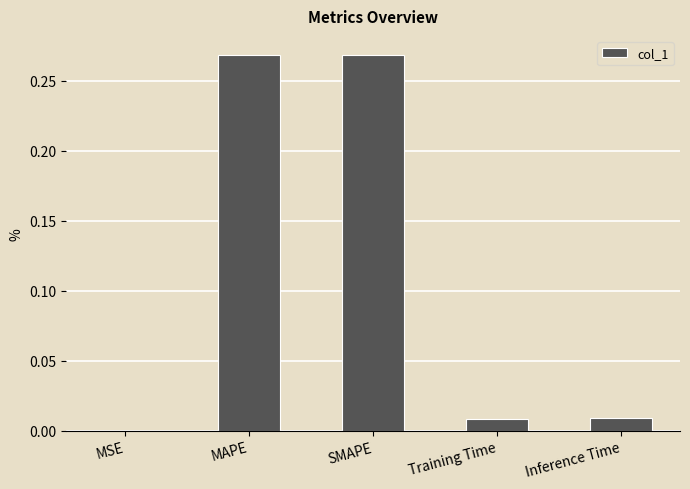

True or false: the data shows 0.0 at Training Time.

True